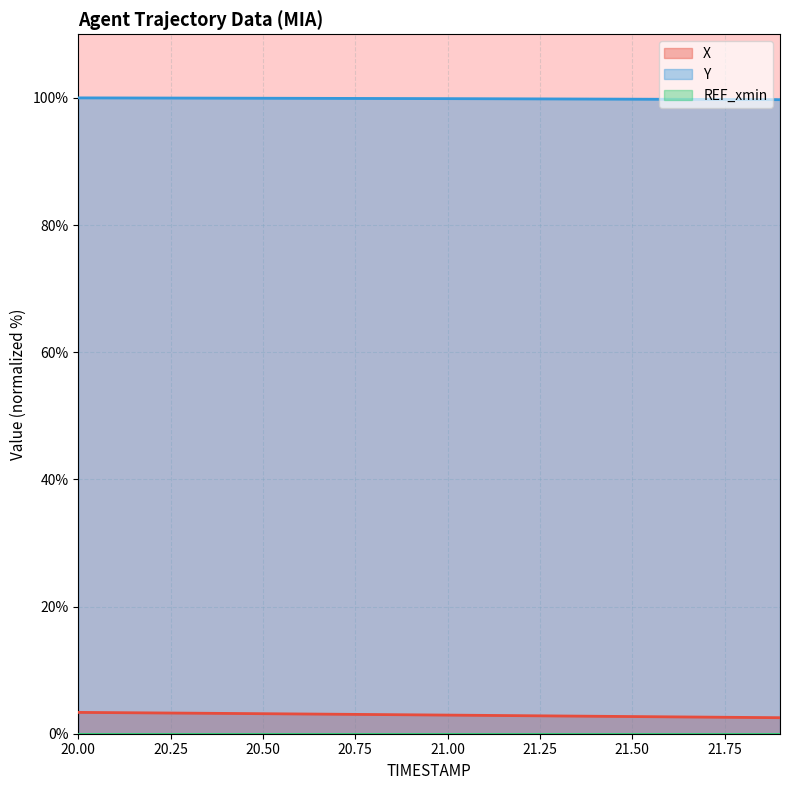

True or false: X has more than 2 points higher than both neighbors.

False